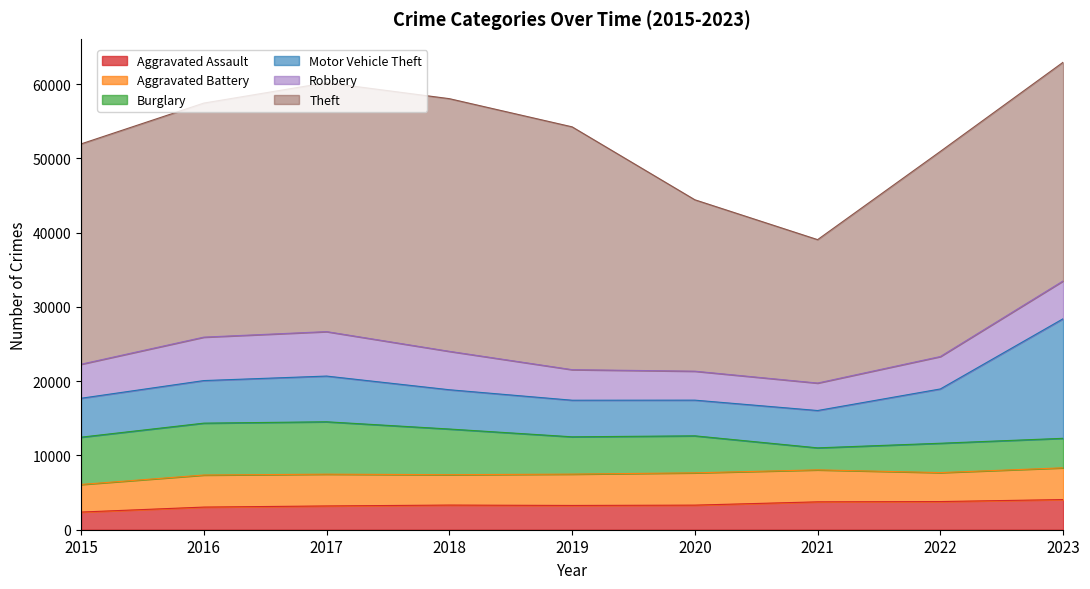

Does the chart display data point markers on the line(s)?

No